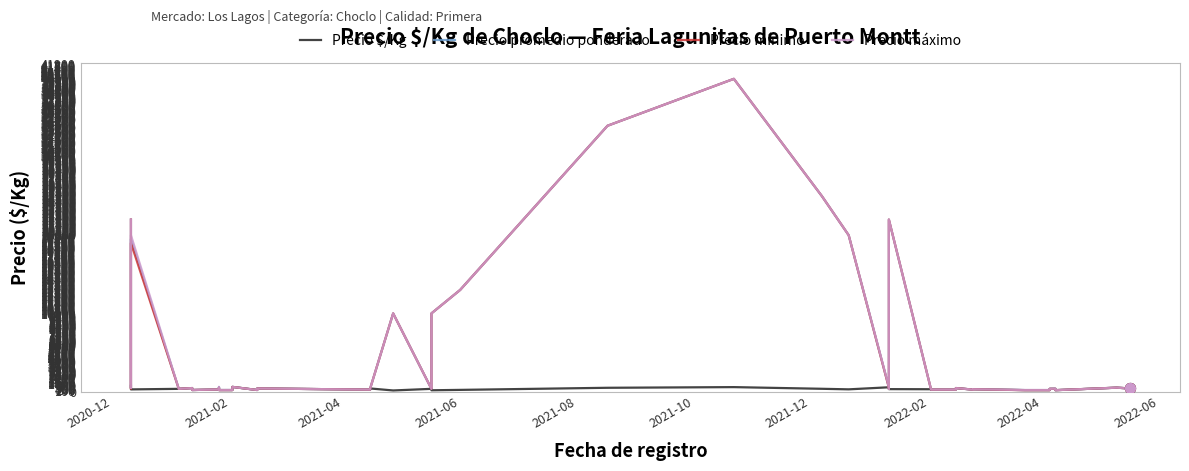

Which series has the largest total across all categories?

Precio máximo